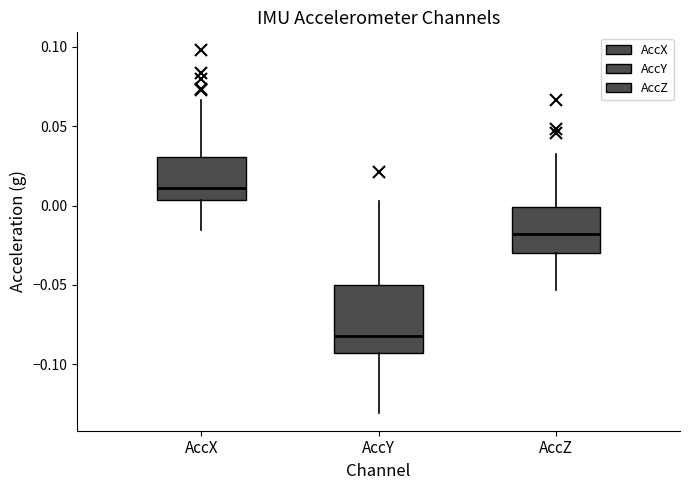

Where is the lower edge of the box for AccZ on the y-axis? The values are not printed on the chart, so give them approximately, as read against the axis.

-0.030